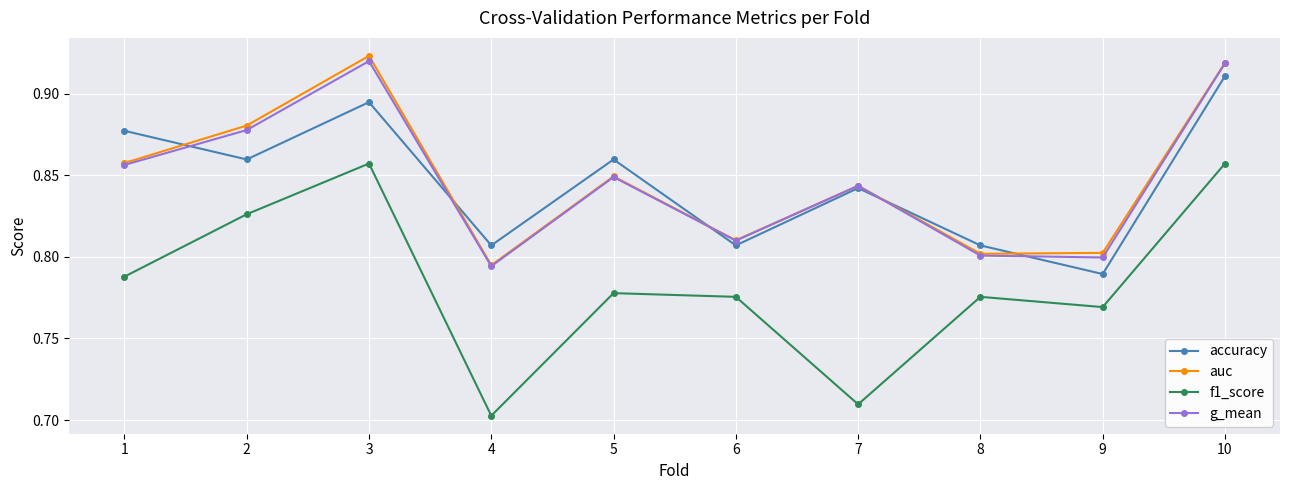

True or false: f1_score and g_mean intersect in this chart.

False